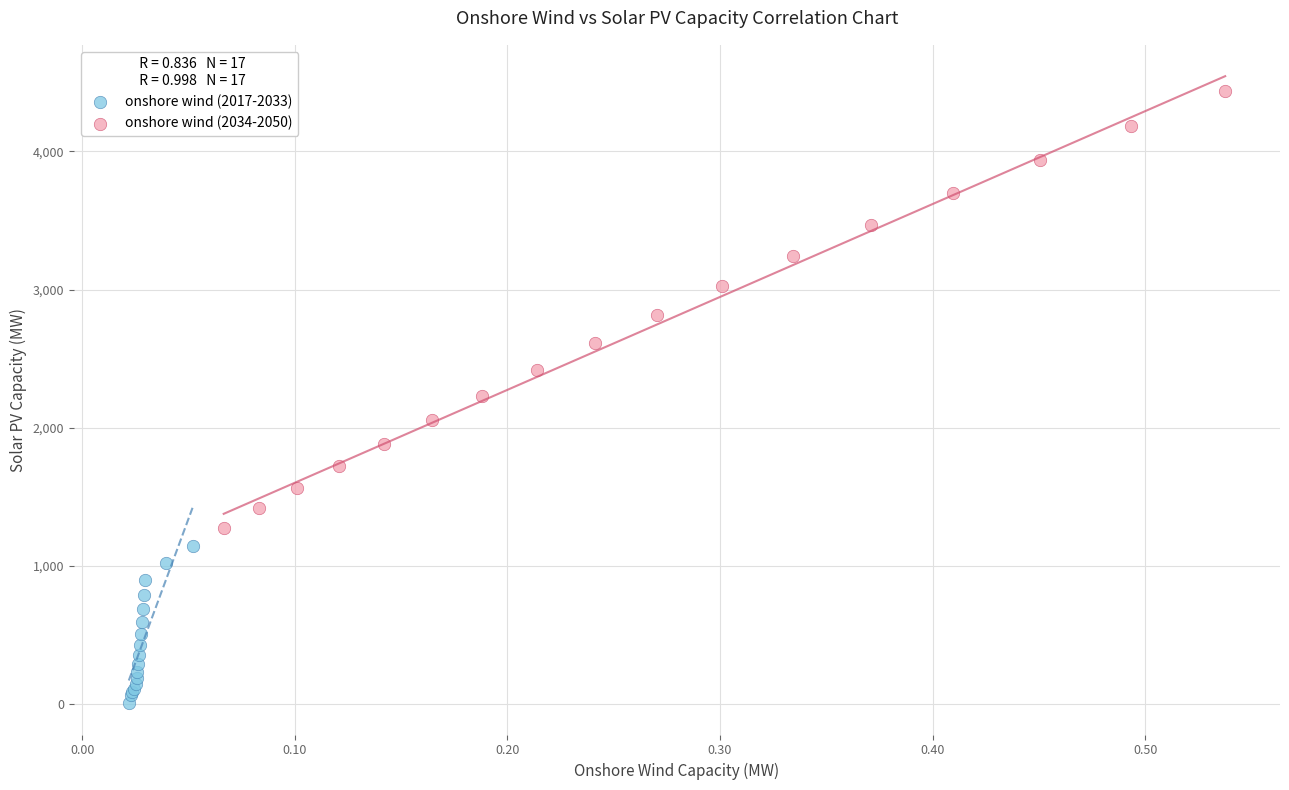

Which series has the largest Y range (max minus min)?

onshore wind (2034-2050)